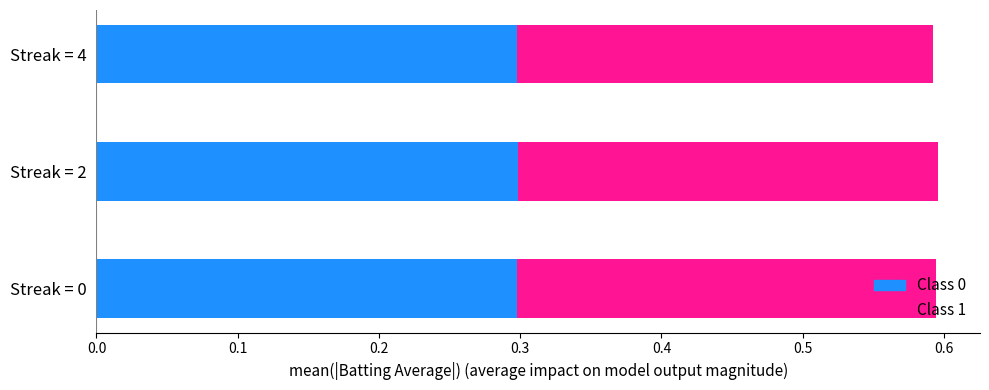

What is the total value across all series at Streak = 0?

0.6